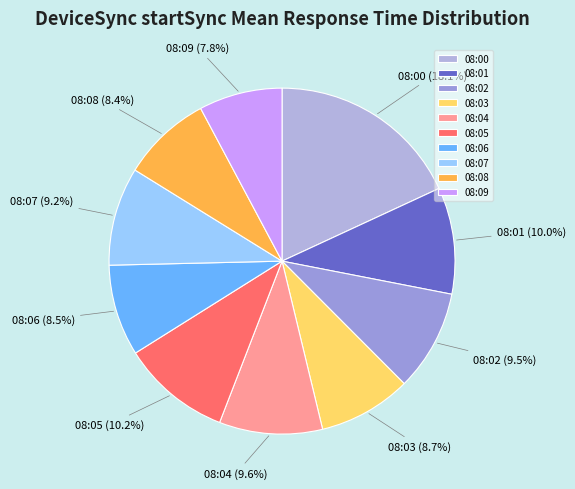

How many slices are in this pie chart?

10